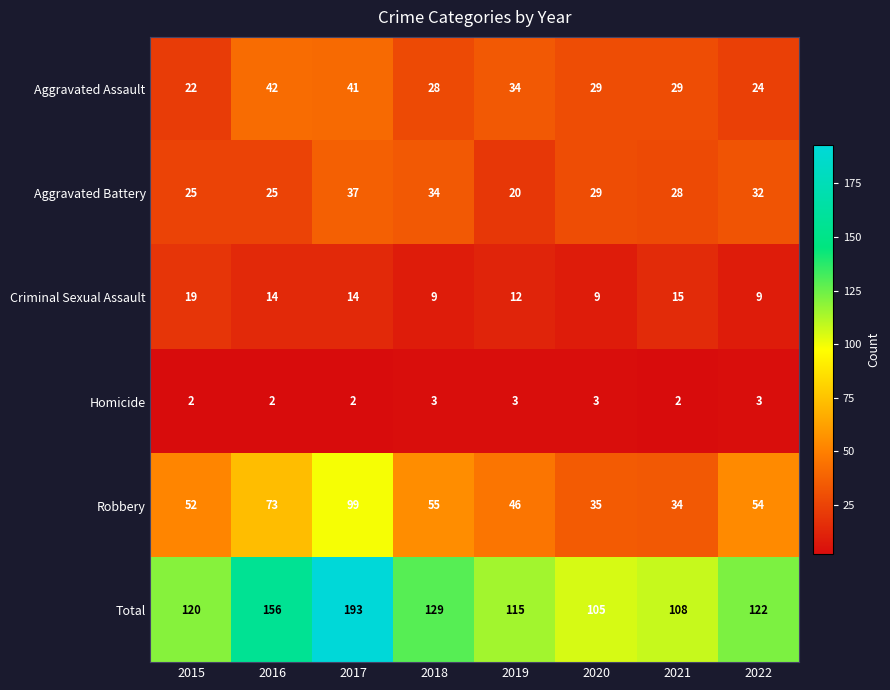

List the series in order of their peak value, highest first.

Total, Robbery, Aggravated Assault, Aggravated Battery, Criminal Sexual Assault, Homicide